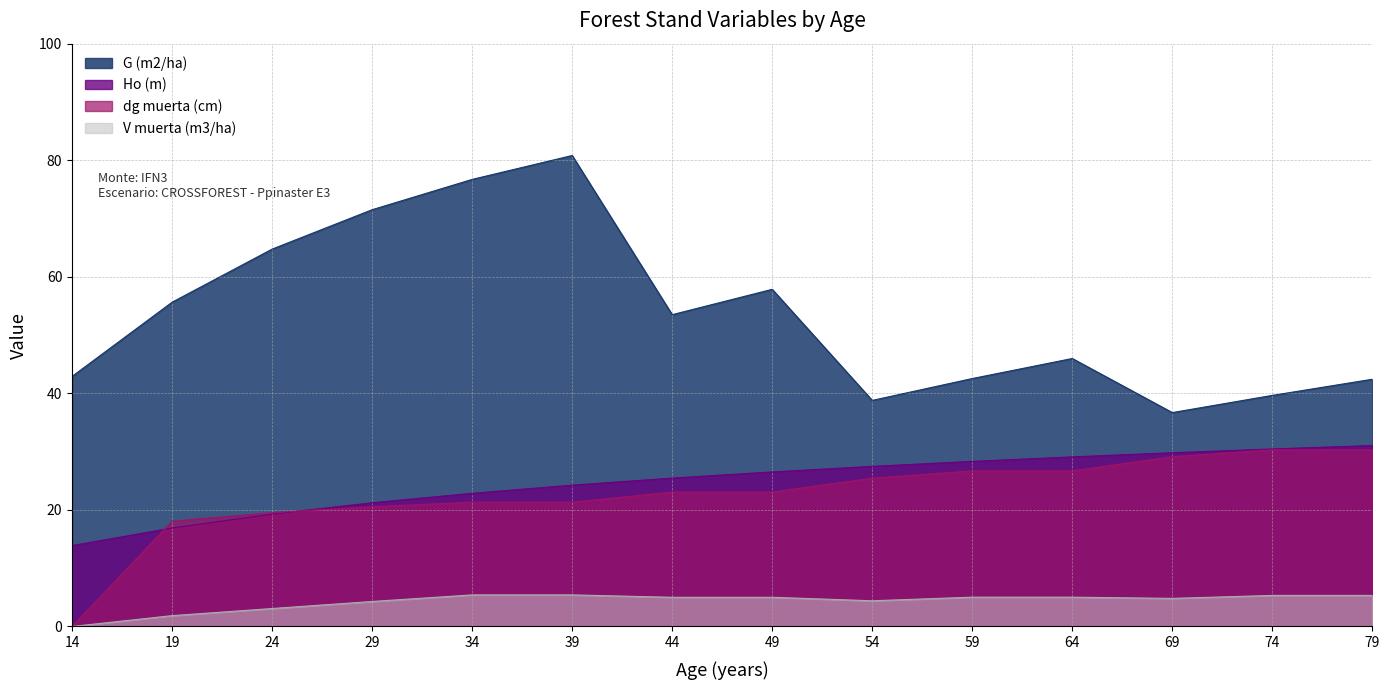

Which series has the largest total across all categories?

G (m2/ha)